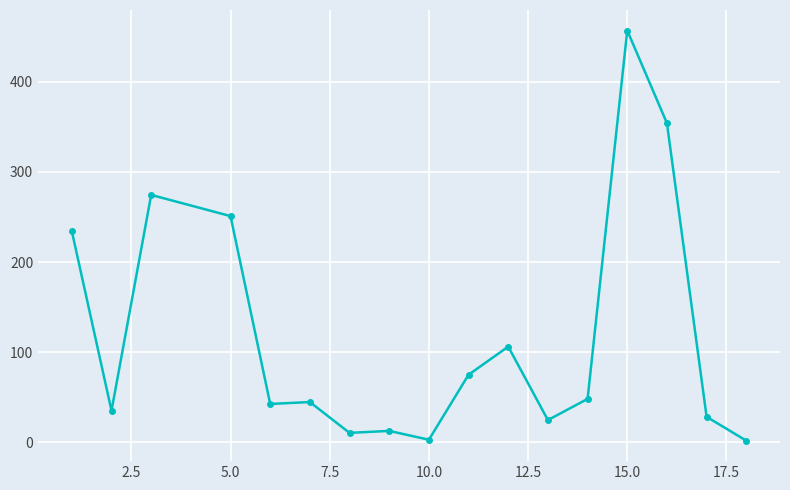

What is the maximum value shown in the chart?

456.9